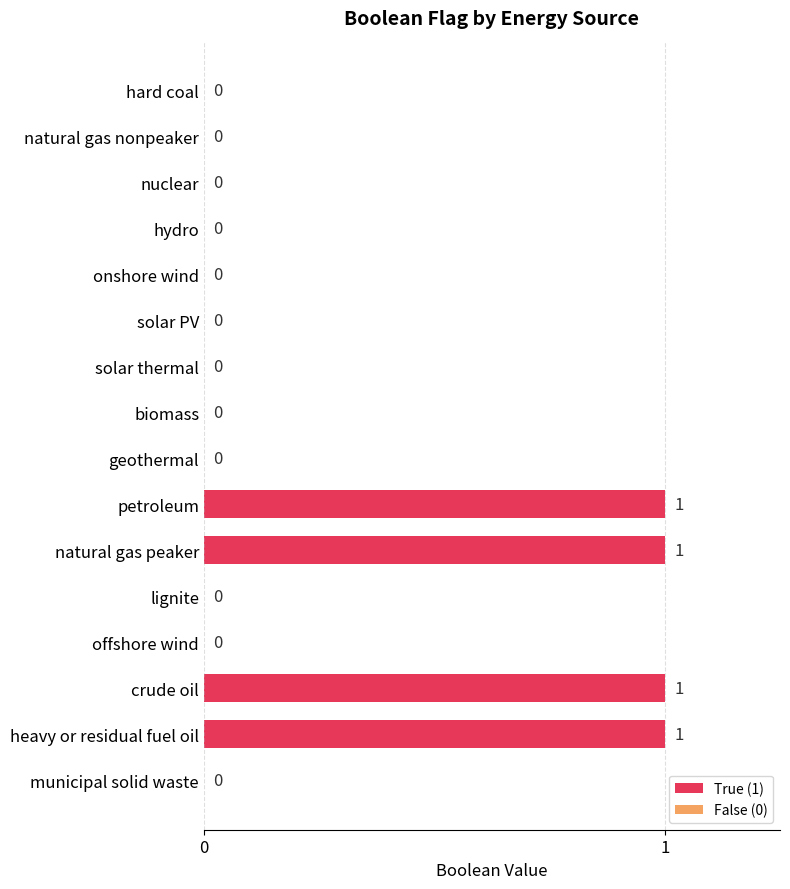

Reading top to bottom, what are all the values shown in this chart?

hard coal=0	natural gas nonpeaker=0	nuclear=0	hydro=0	onshore wind=0	solar PV=0	solar thermal=0	biomass=0	geothermal=0	petroleum=1	natural gas peaker=1	lignite=0	offshore wind=0	crude oil=1	heavy or residual fuel oil=1	municipal solid waste=0